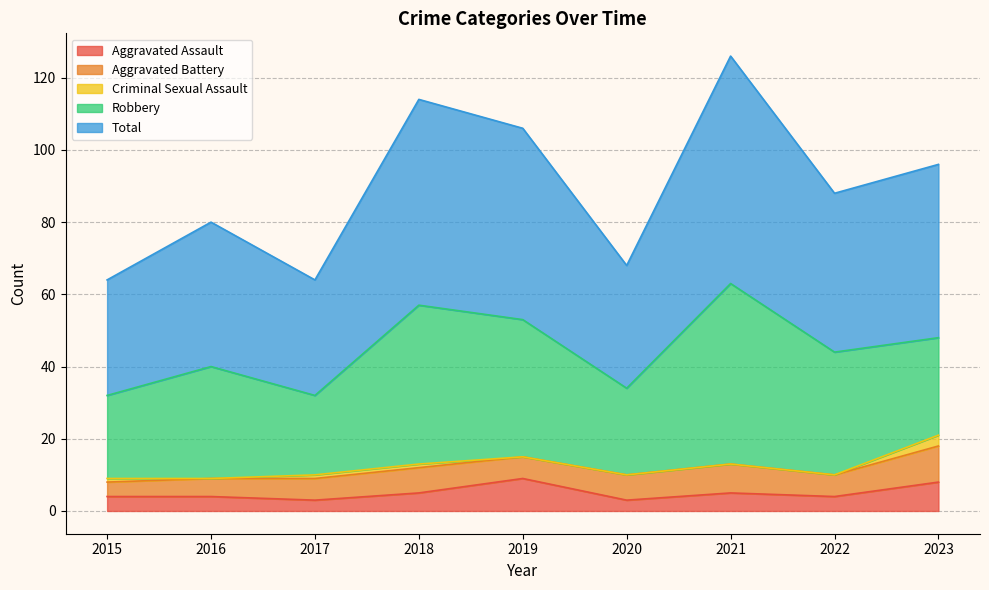

What is the average value of the Robbery series?

33